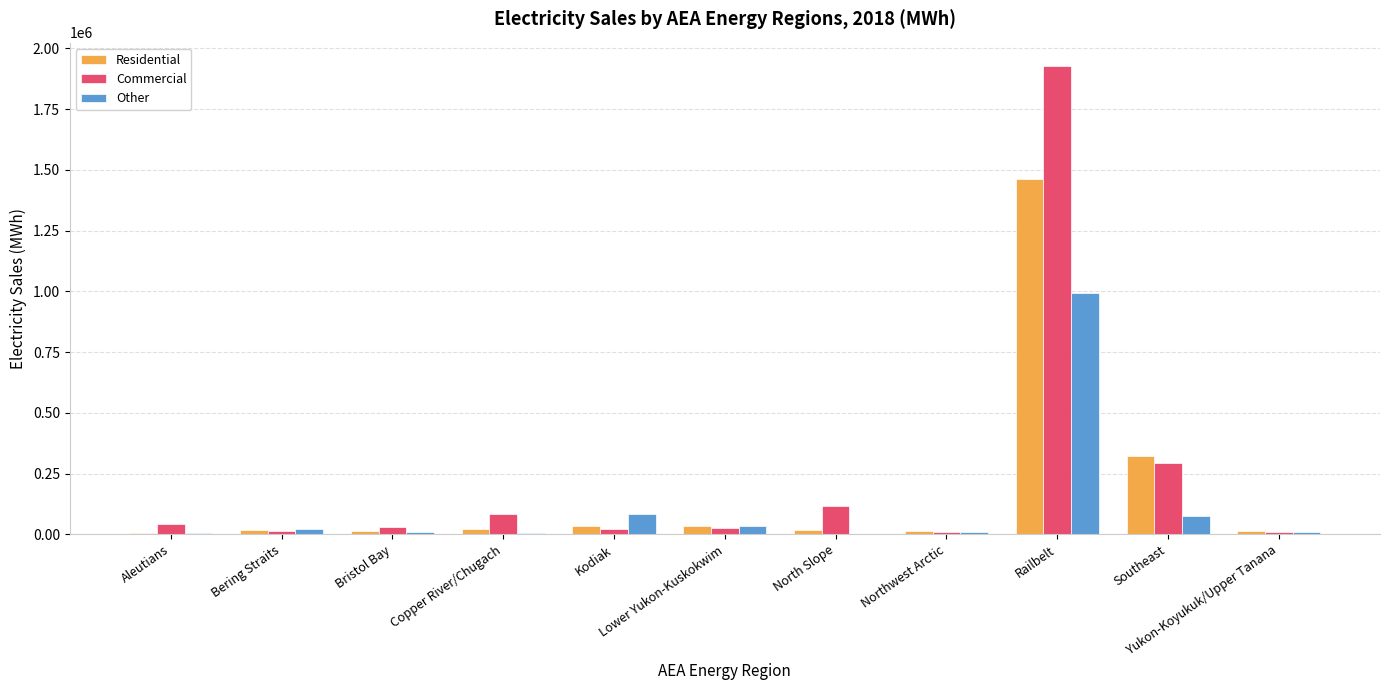

What is the sum of all Commercial values?

2579252.8